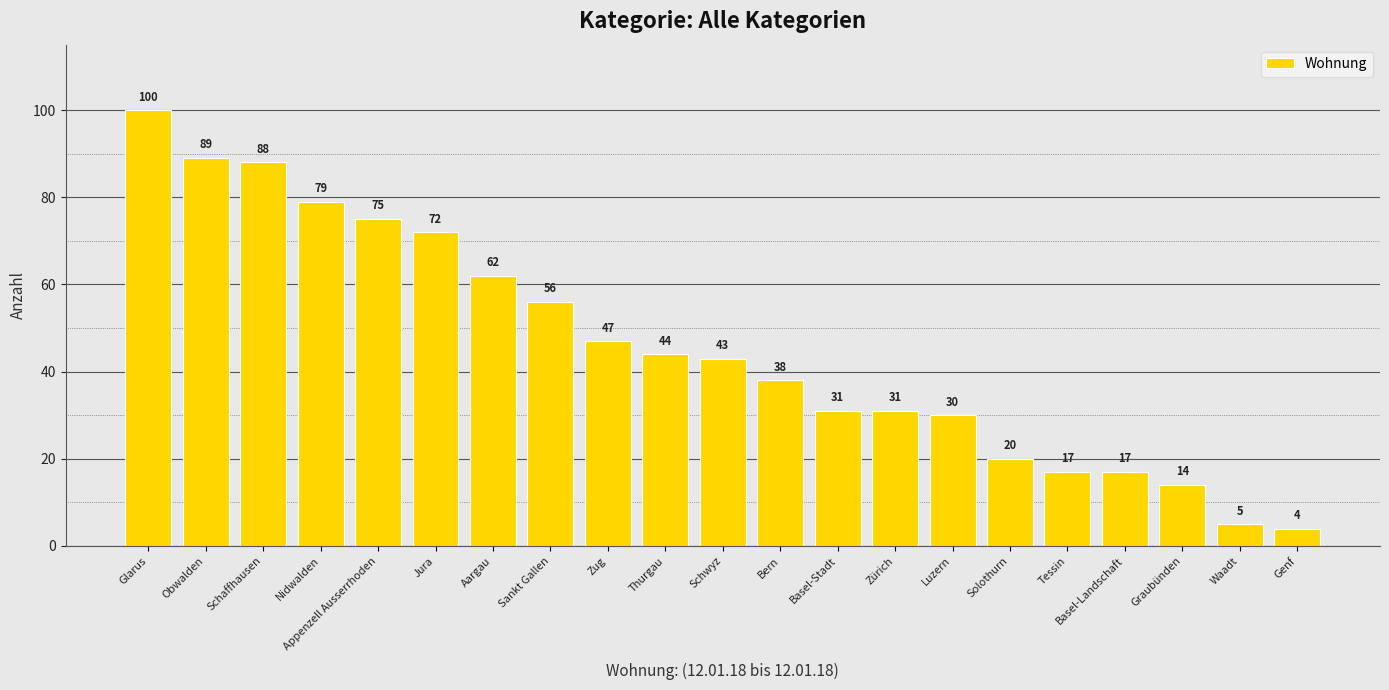

Are the bars horizontal?

No